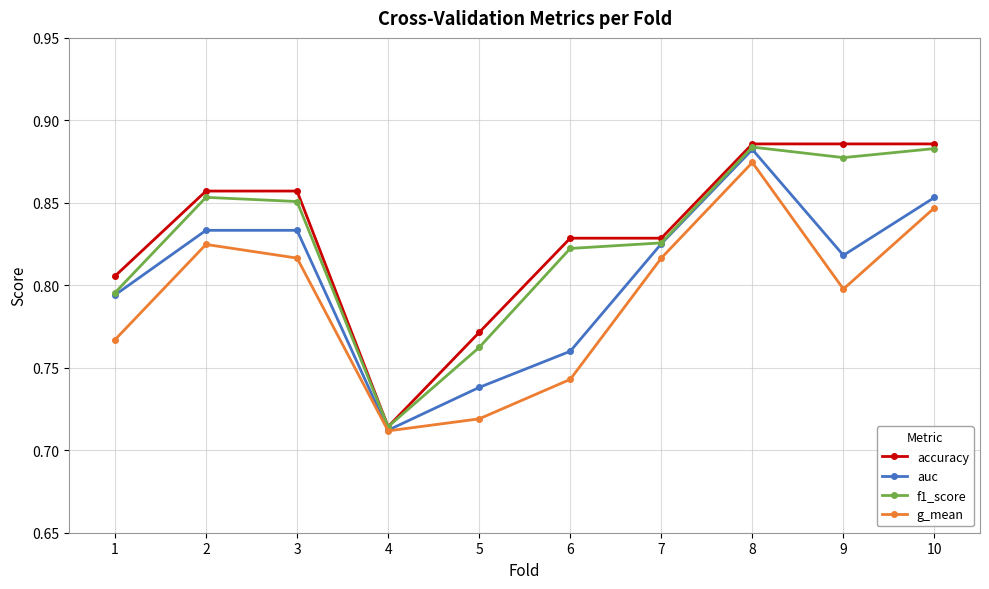

Which category has the lowest value in the f1_score series?

4